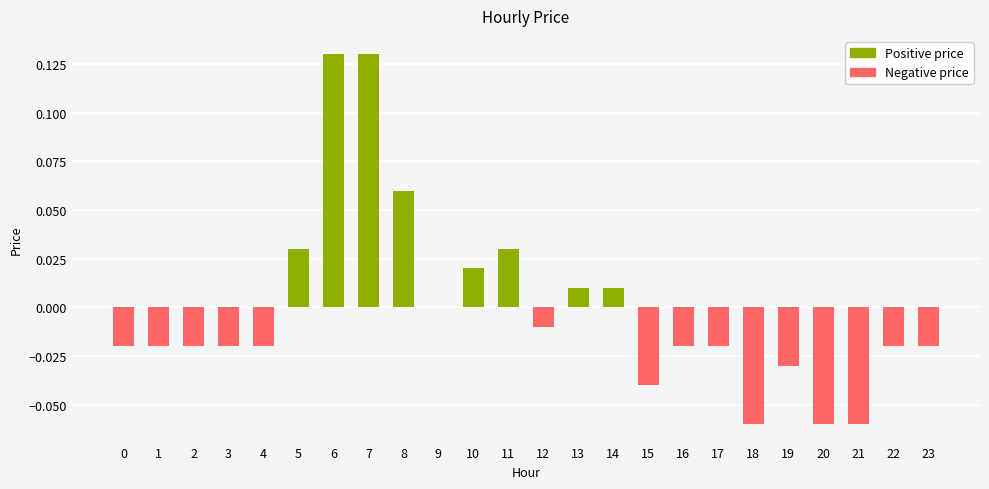

Reading right to left, extract all data points from this chart.

Positive price: 23=0.0	22=0.0	21=0.0	20=0.0	19=0.0	18=0.0	17=0.0	16=0.0	15=0.0	14=0.0	13=0.0	12=0.0	11=0.0	10=0.0	9=0.0	8=0.1	7=0.1	6=0.1	5=0.0	4=0.0	3=0.0	2=0.0	1=0.0	0=0.0
Negative price: 23=-0.0	22=-0.0	21=-0.1	20=-0.1	19=-0.0	18=-0.1	17=-0.0	16=-0.0	15=-0.0	14=0.0	13=0.0	12=-0.0	11=0.0	10=0.0	9=0.0	8=0.0	7=0.0	6=0.0	5=0.0	4=-0.0	3=-0.0	2=-0.0	1=-0.0	0=-0.0